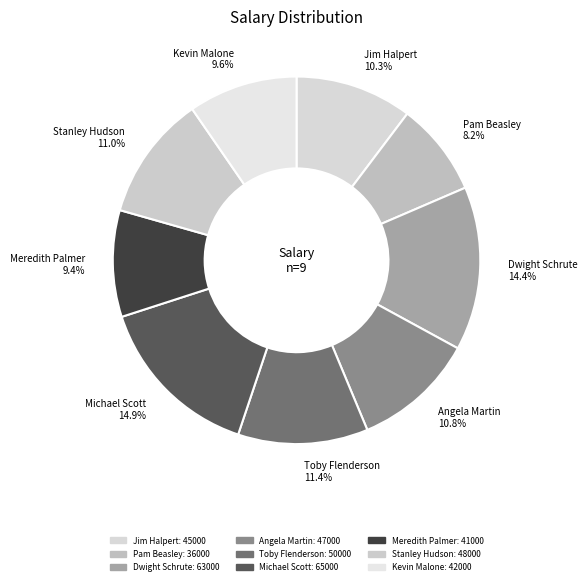

Approximately how many times larger is the value at Pam Beasley 8.2% compared to Michael Scott 14.9%?

0.6